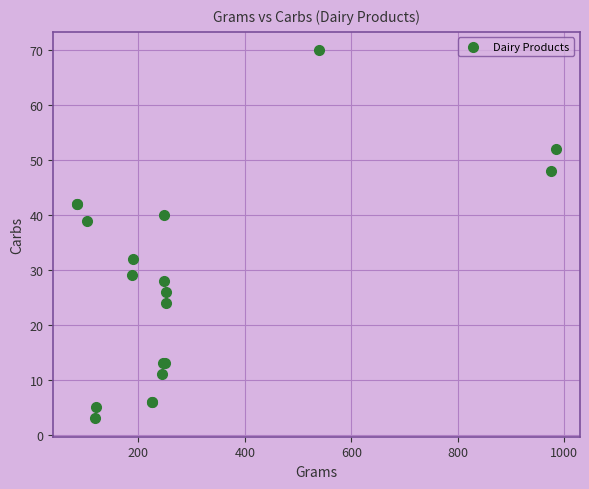

What Y value in the scatter plot is closest to 36?

39